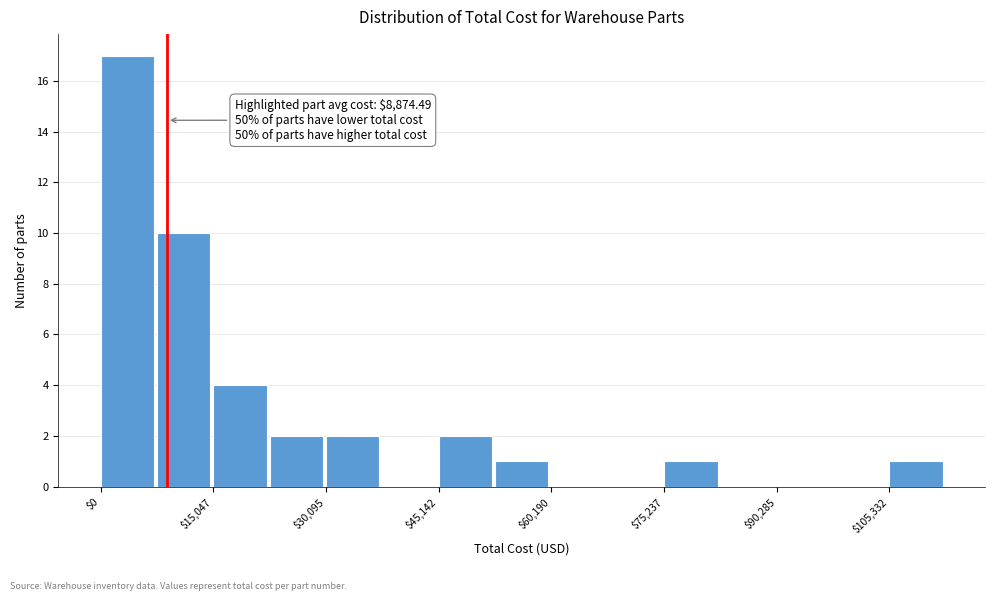

Around what value on the x-axis is the tallest bar? Give the approximate position of its centre, as read against the axis.

4000